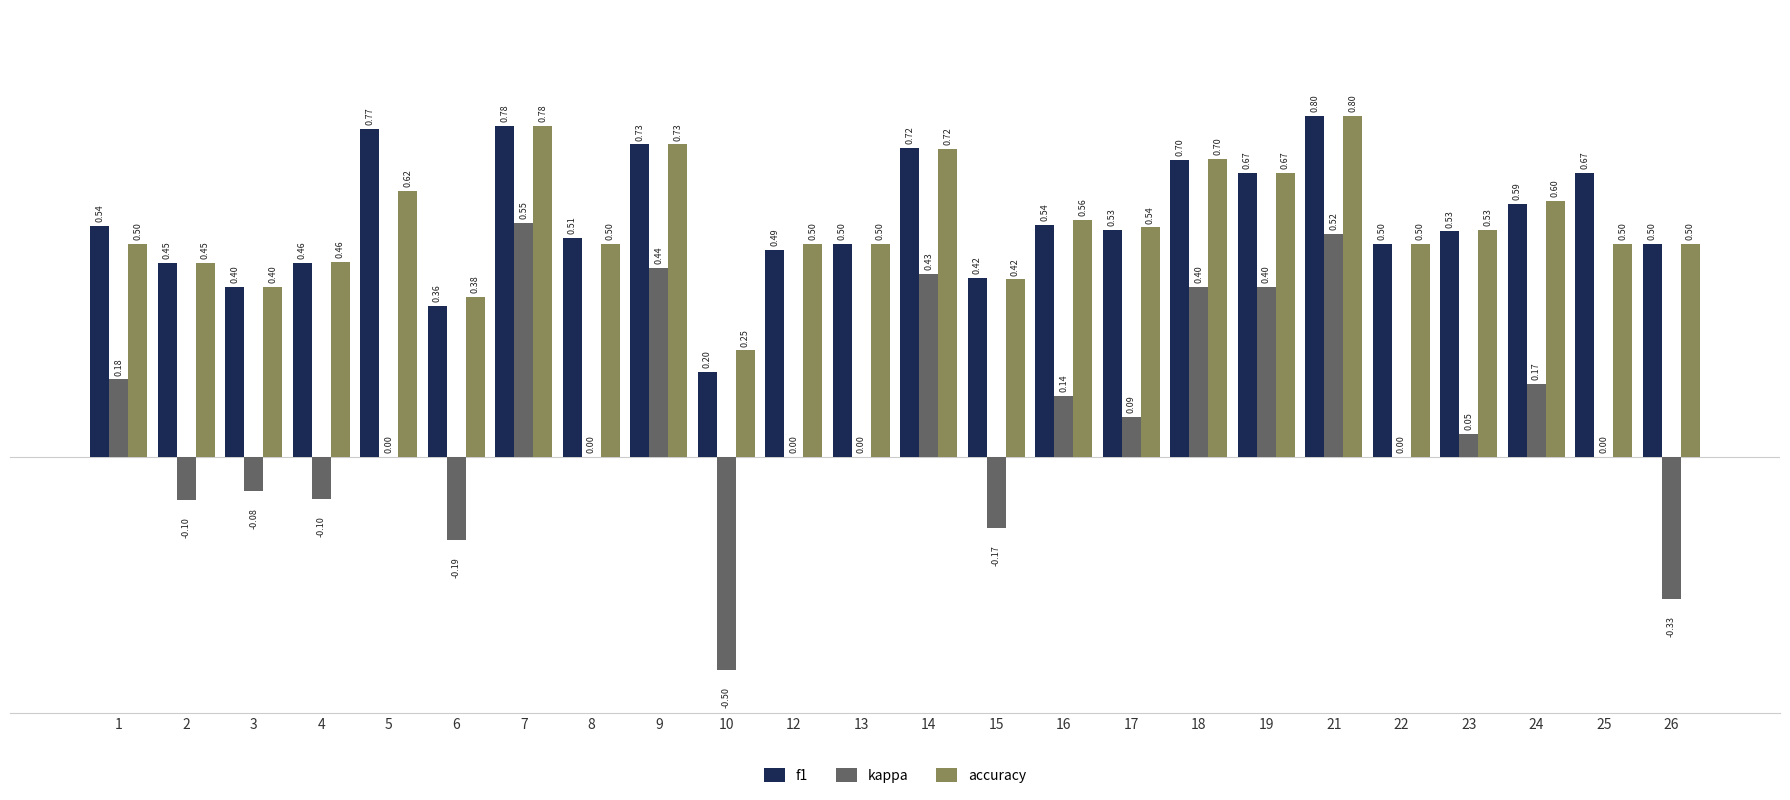

Which series changed the most between 6 and 22?

kappa